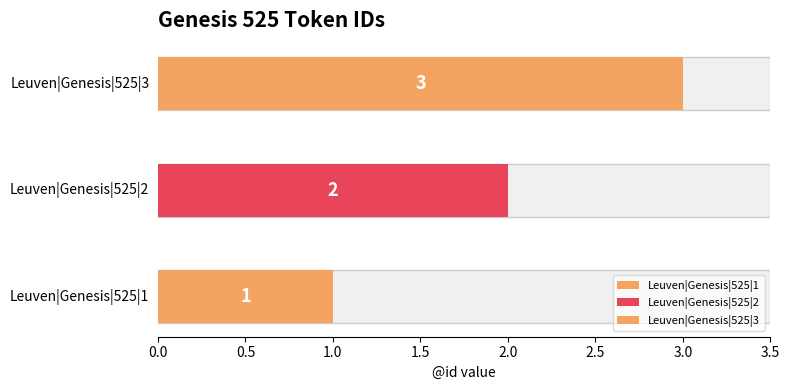

Reading left to right, what are all the values shown in this chart?

Leuven|Genesis|525|1=1	Leuven|Genesis|525|2=2	Leuven|Genesis|525|3=3